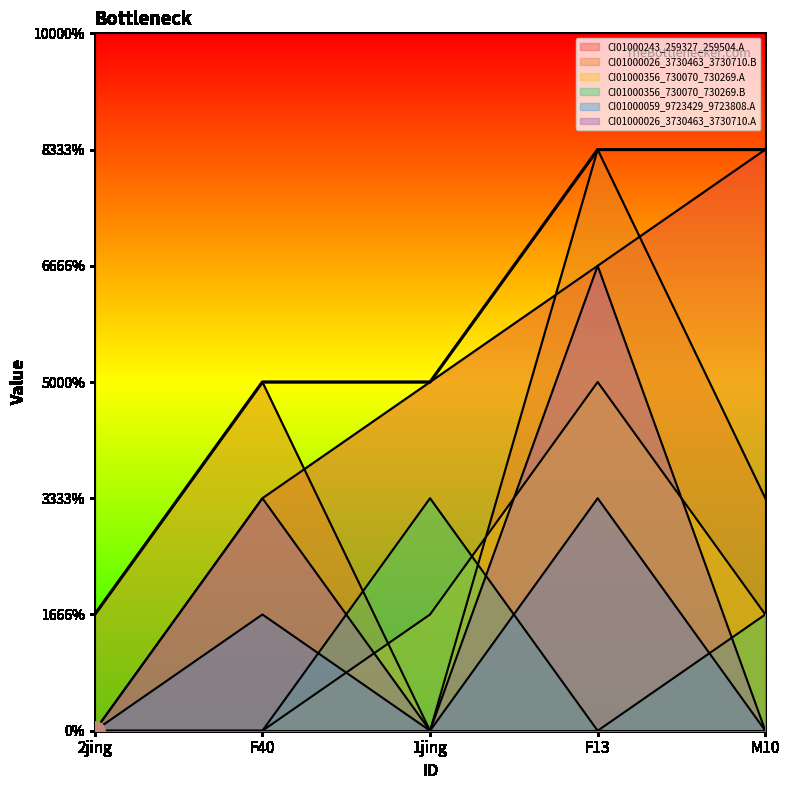

True or false: CI01000243_259327_259504.A and CI01000356_730070_730269.B intersect in this chart.

False